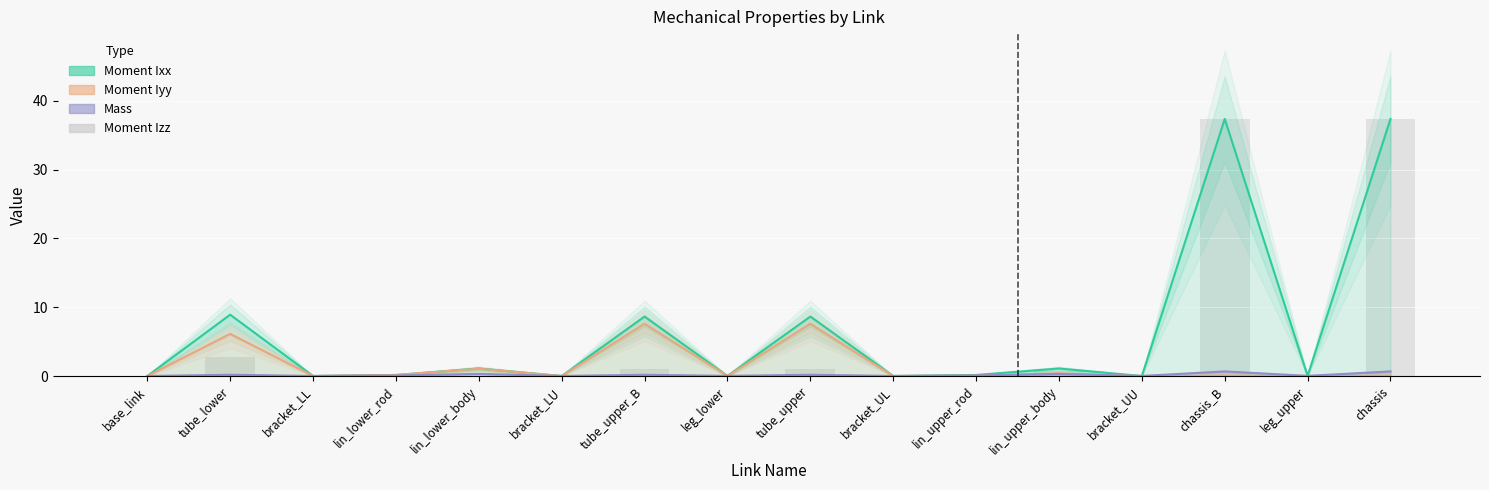

The value at leg_upper is 0.0. True or false?

True